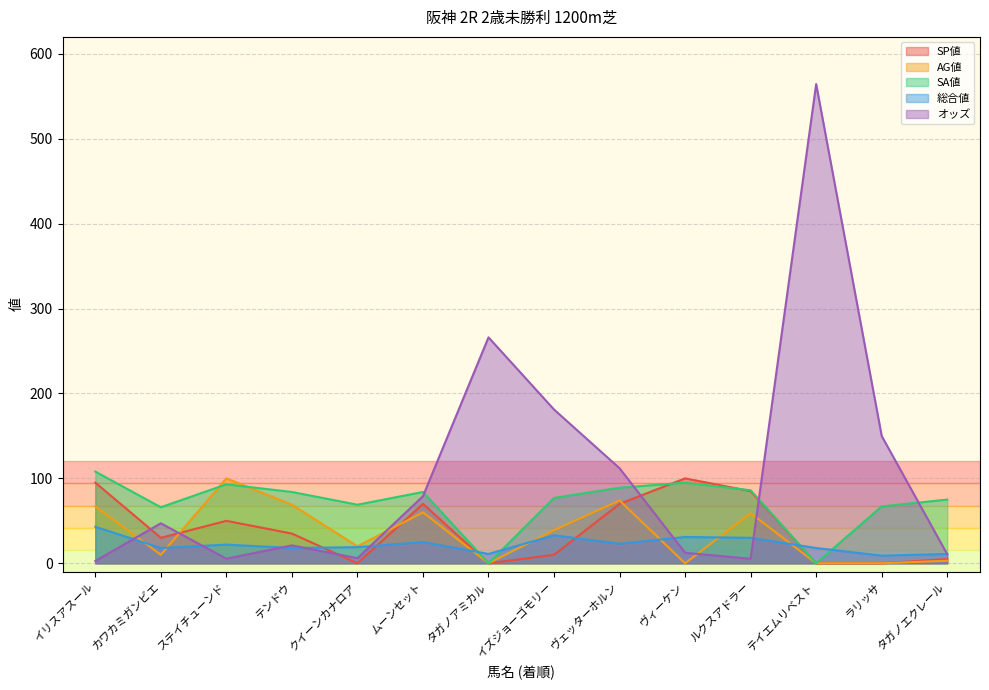

After their last crossing, which series has the higher values: SA値 or オッズ?

SA値